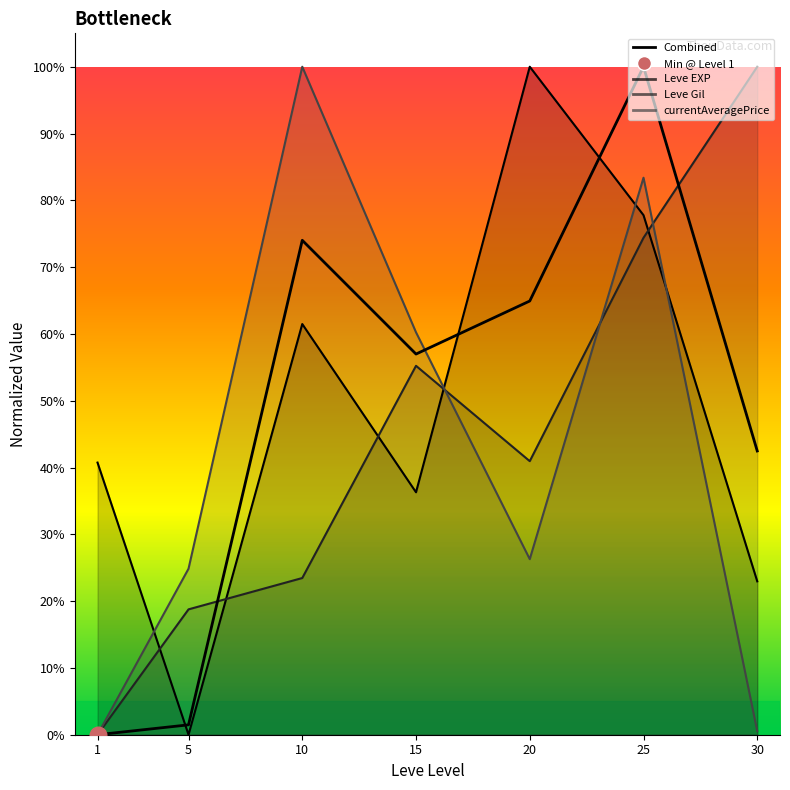

Rank the categories by value from lowest to highest.

1, 5, 30, 15, 20, 10, 25